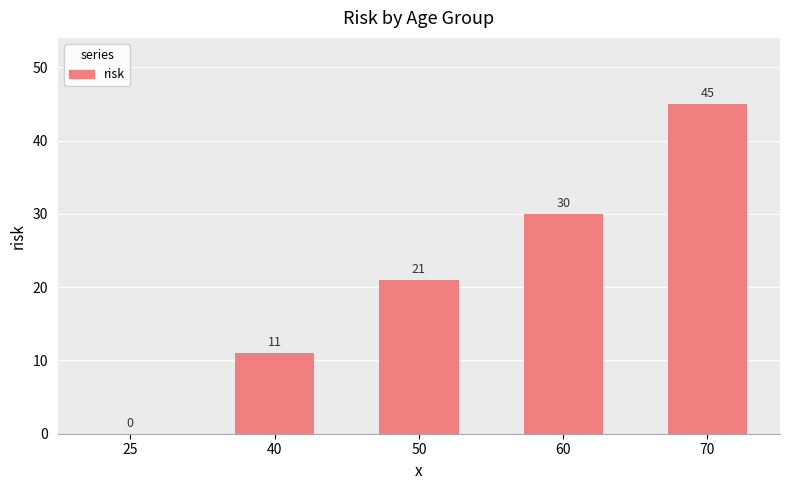

What is the average value?

21